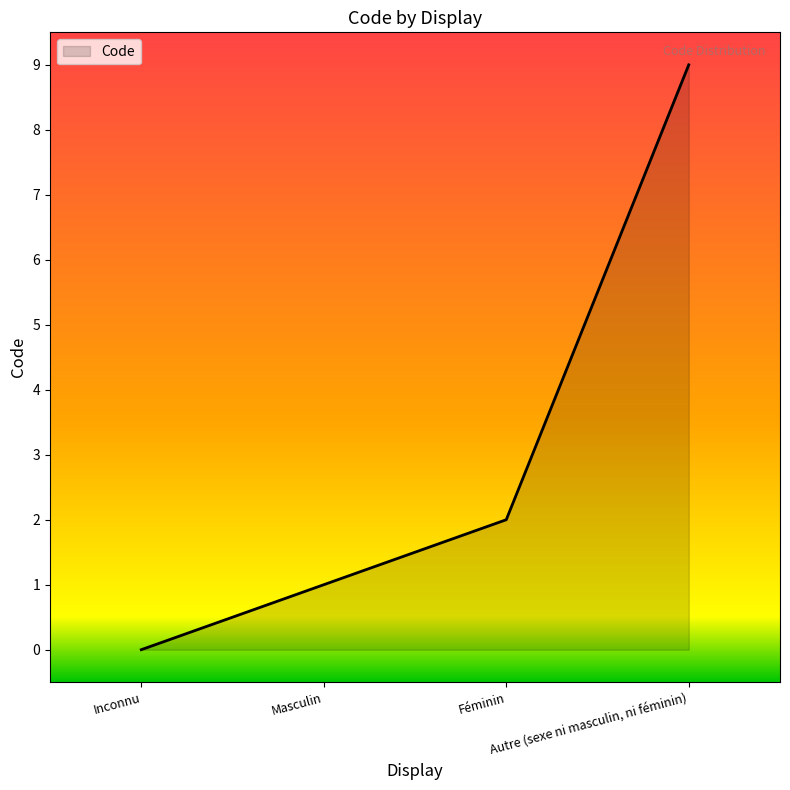

What is the maximum value shown in the chart?

9